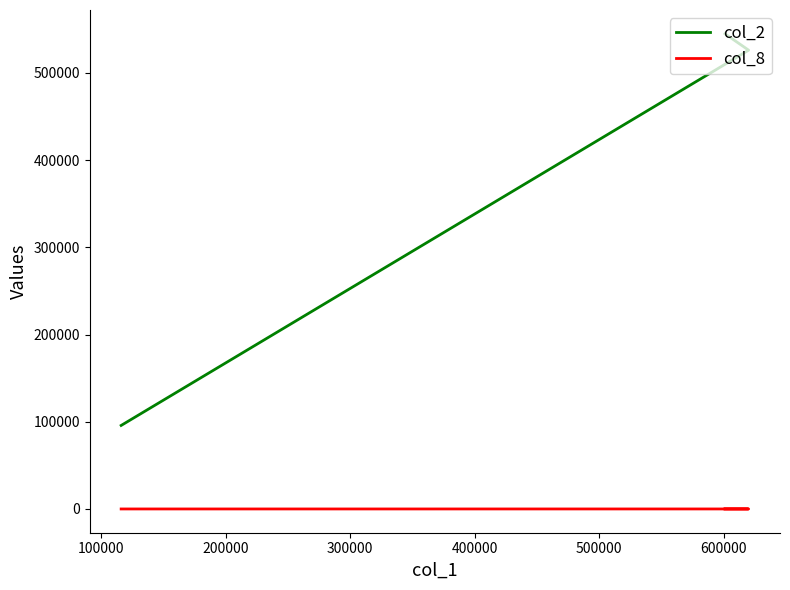

List the series in order of their overall mean, highest first.

col_2, col_8